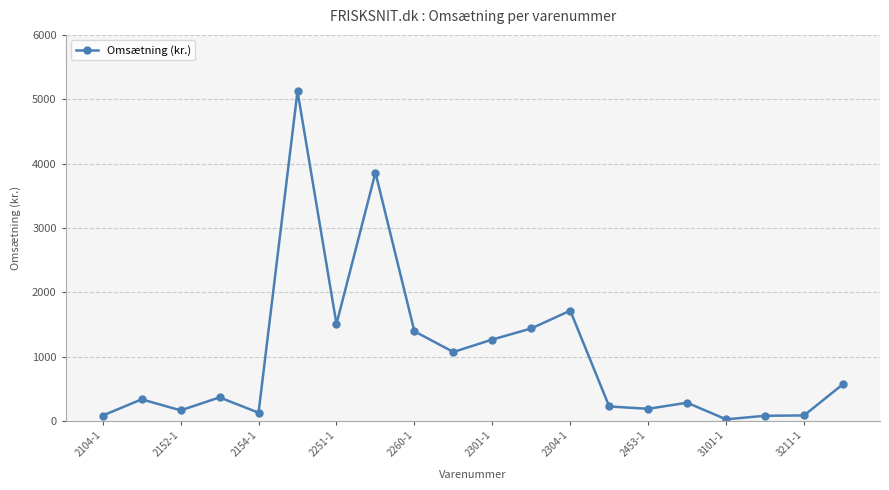

What is the maximum value shown in the chart?

5125.1